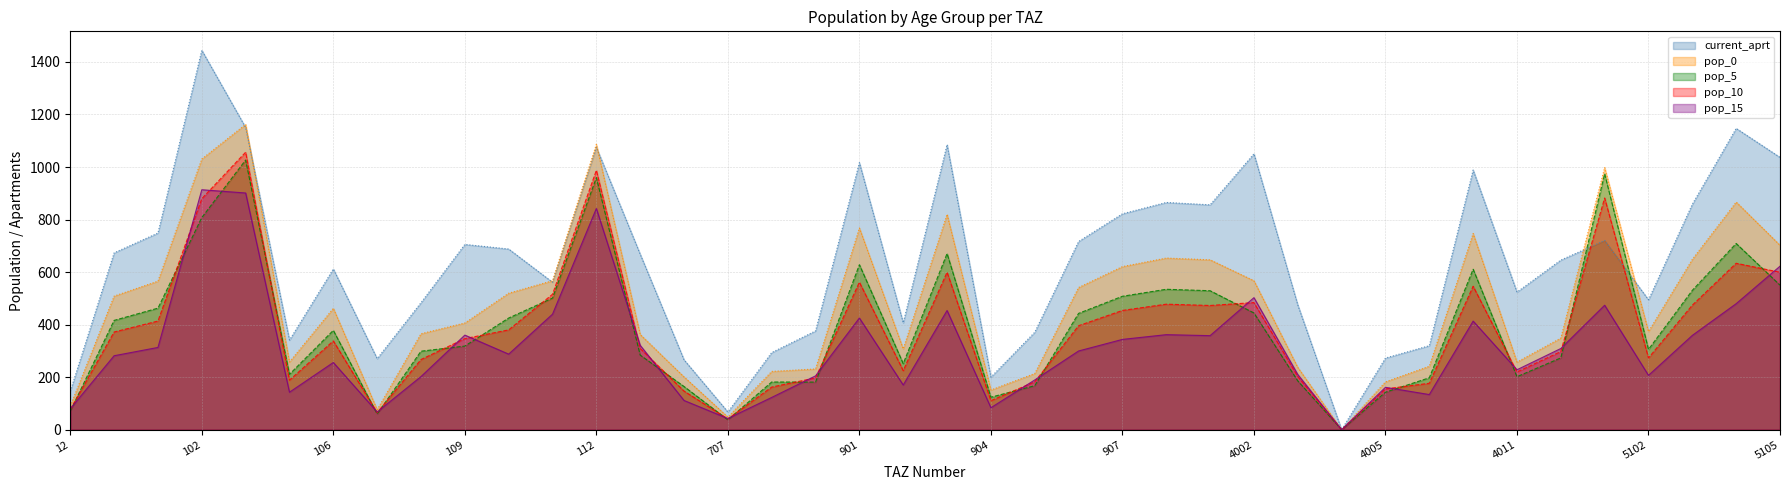

Reading left to right, extract all data points from this chart.

current_aprt_2020_2025: 12=146.5	13=673.2	101=748.7	102=1444.2	103=1150.4	104=341.2	106=611.7	107=270.5	108=483.6	109=705.3	110=687.8	111=561.4	112=1075.1	113=668.0	409=266.0	707=67.5	803=293.7	805=376.0	901=1016.4	902=407.0	903=1085.0	904=200.1	905=371.0	906=716.5	907=821.9	908=865.0	4001=856.1	4002=1050.2	4003=474.9	4004=0.0	4005=272.7	4007=319.8	4010=988.5	4011=523.8	4104=645.7	5101=720.1	5102=494.6	5103=858.4	5104=1147.0	5105=1036.8
pop_0: 12=90.0	13=508.6	101=565.6	102=1030.5	103=1162.3	104=257.7	106=462.1	107=76.2	108=365.3	109=406.2	110=519.5	111=567.2	112=1086.2	113=362.4	409=200.9	707=48.0	803=221.9	805=231.2	901=767.7	902=307.4	903=819.6	904=151.2	905=213.7	906=541.2	907=620.8	908=653.4	4001=646.6	4002=567.1	4003=237.1	4004=0.0	4005=182.0	4007=241.6	4010=746.6	4011=257.4	4104=348.6	5101=997.9	5102=373.6	5103=648.4	5104=866.4	5105=702.2
pop_5: 12=70.6	13=416.0	101=462.7	102=807.6	103=1026.6	104=210.8	106=378.0	107=59.8	108=298.8	109=318.3	110=425.0	111=501.0	112=959.4	113=284.0	409=164.4	707=37.7	803=181.5	805=181.2	901=628.1	902=251.5	903=670.5	904=123.7	905=167.5	906=442.7	907=507.9	908=534.5	4001=529.0	4002=444.4	4003=185.8	4004=0.0	4005=142.6	4007=197.6	4010=610.8	4011=201.7	4104=273.2	5101=974.1	5102=305.7	5103=530.4	5104=708.8	5105=550.3
pop_10: 12=76.8	13=371.9	101=413.6	102=879.5	103=1056.3	104=188.5	106=337.9	107=65.1	108=267.1	109=346.6	110=379.9	111=515.5	112=987.2	113=309.3	409=146.9	707=41.0	803=162.2	805=197.3	901=561.4	902=224.8	903=599.3	904=110.5	905=182.3	906=395.7	907=454.0	908=477.8	4001=472.8	4002=483.9	4003=202.3	4004=0.0	4005=155.3	4007=176.6	4010=546.0	4011=219.6	4104=297.5	5101=882.0	5102=273.2	5103=474.1	5104=633.5	5105=599.2
pop_15: 12=79.8	13=281.5	101=313.1	102=913.4	103=901.1	104=142.7	106=255.8	107=67.6	108=202.2	109=360.0	110=287.6	111=439.7	112=842.1	113=321.2	409=111.2	707=42.6	803=122.8	805=204.9	901=425.0	902=170.2	903=453.7	904=83.7	905=189.4	906=299.6	907=343.7	908=361.7	4001=358.0	4002=502.6	4003=210.2	4004=0.0	4005=161.3	4007=133.7	4010=413.4	4011=228.1	4104=309.0	5101=473.7	5102=206.8	5103=359.0	5104=479.7	5105=622.3